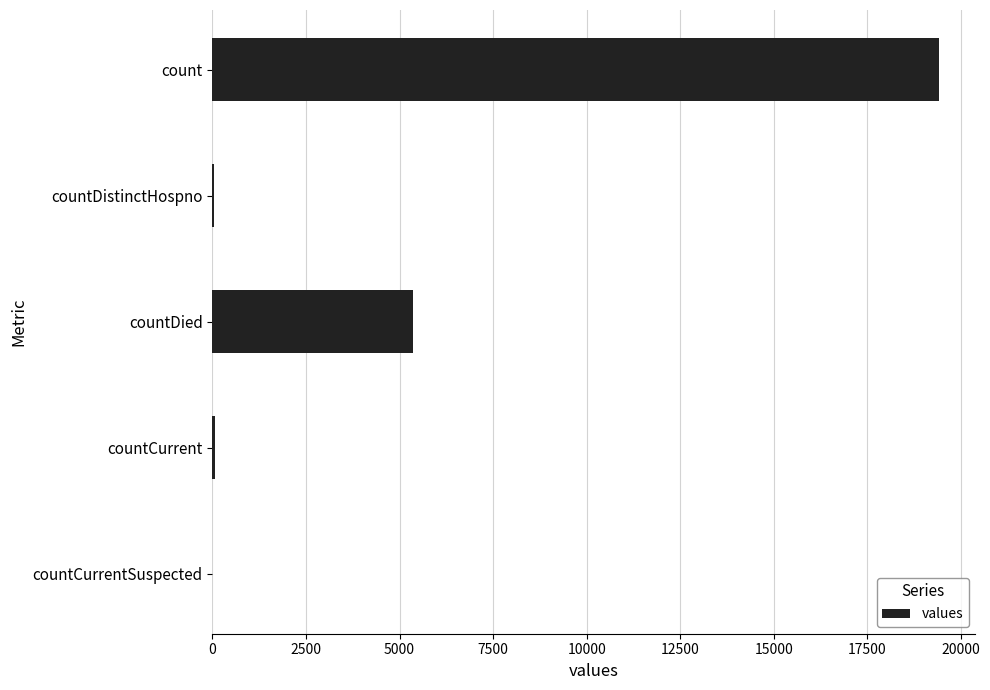

What is the maximum value shown in the chart?

19420